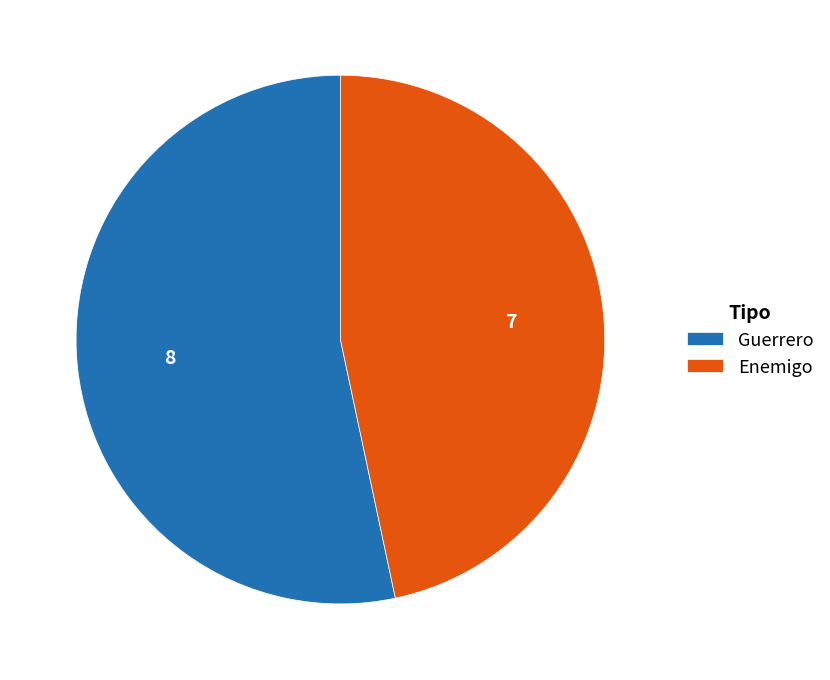

Do Enemigo and Guerrero together represent more than half of the pie?

Yes